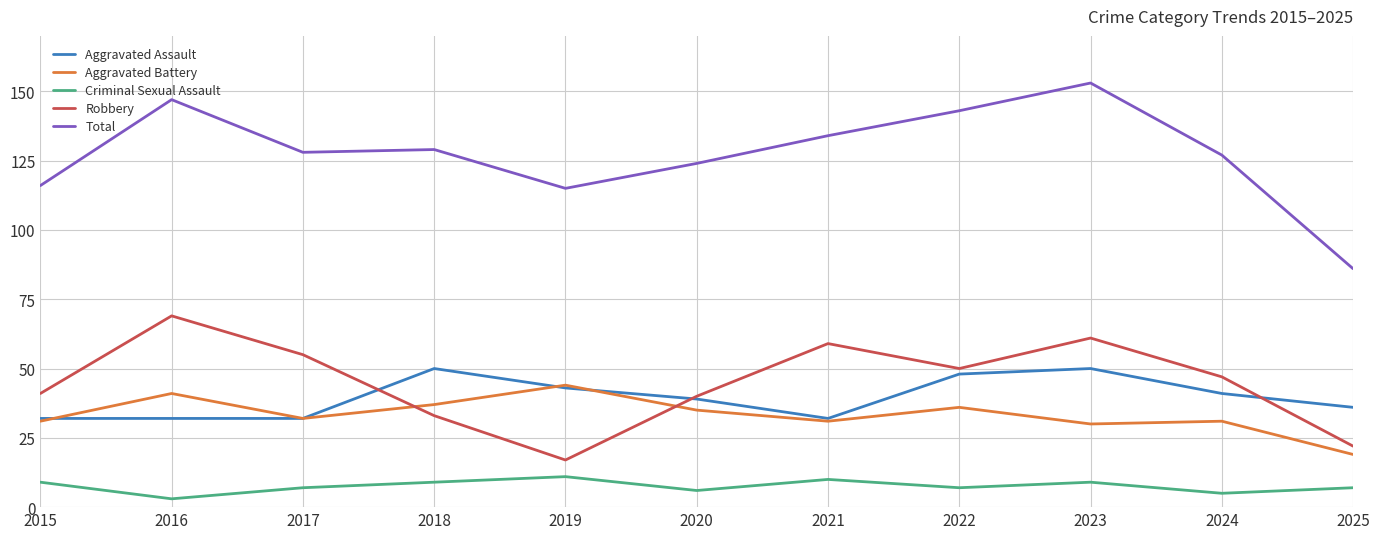

True or false: Criminal Sexual Assault and Aggravated Assault intersect in this chart.

False